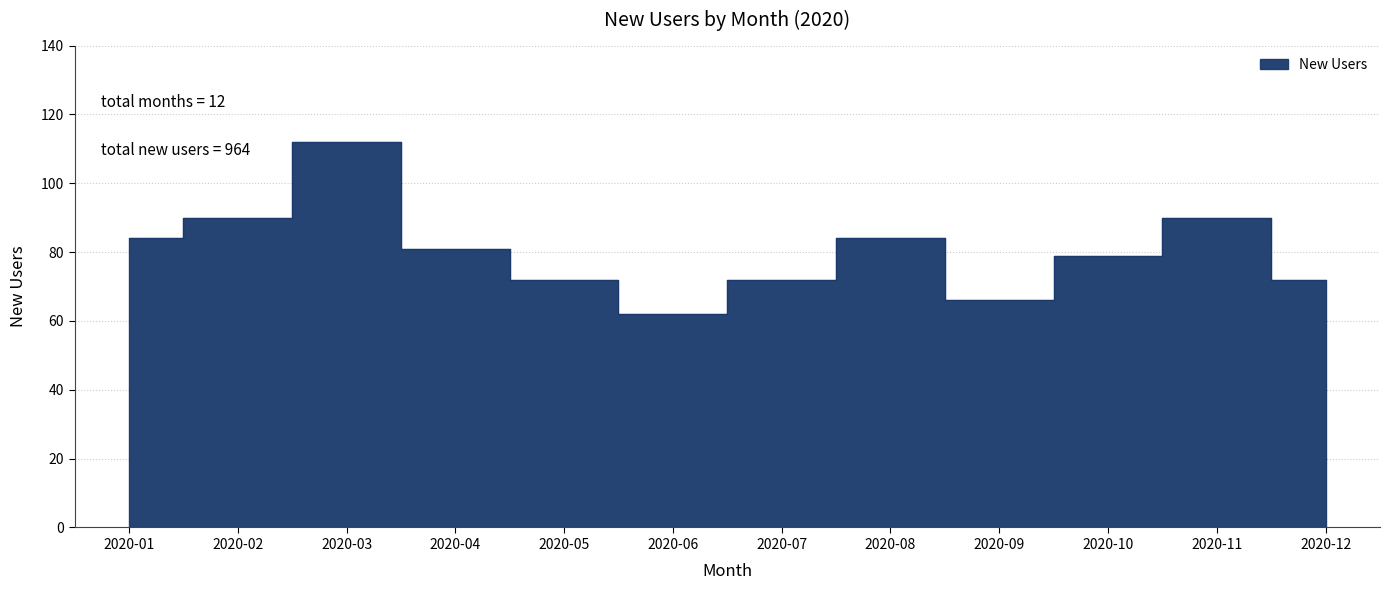

True or false: the data shows 60 at 2020-02.

False